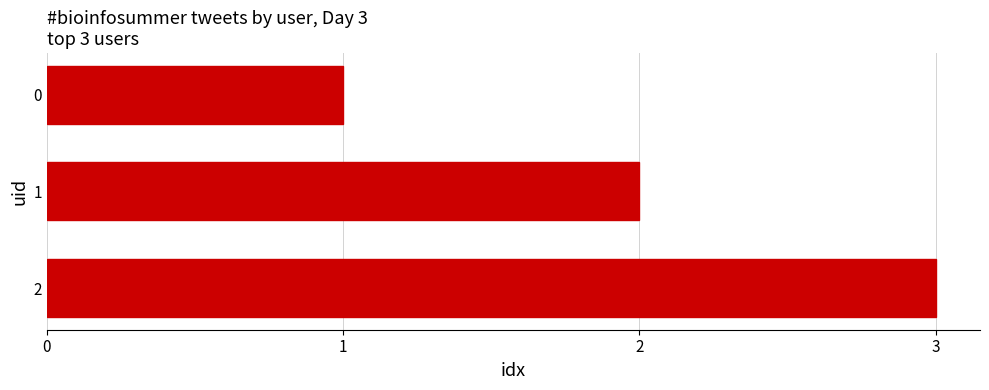

List the labels in order of value, smallest first.

0, 1, 2